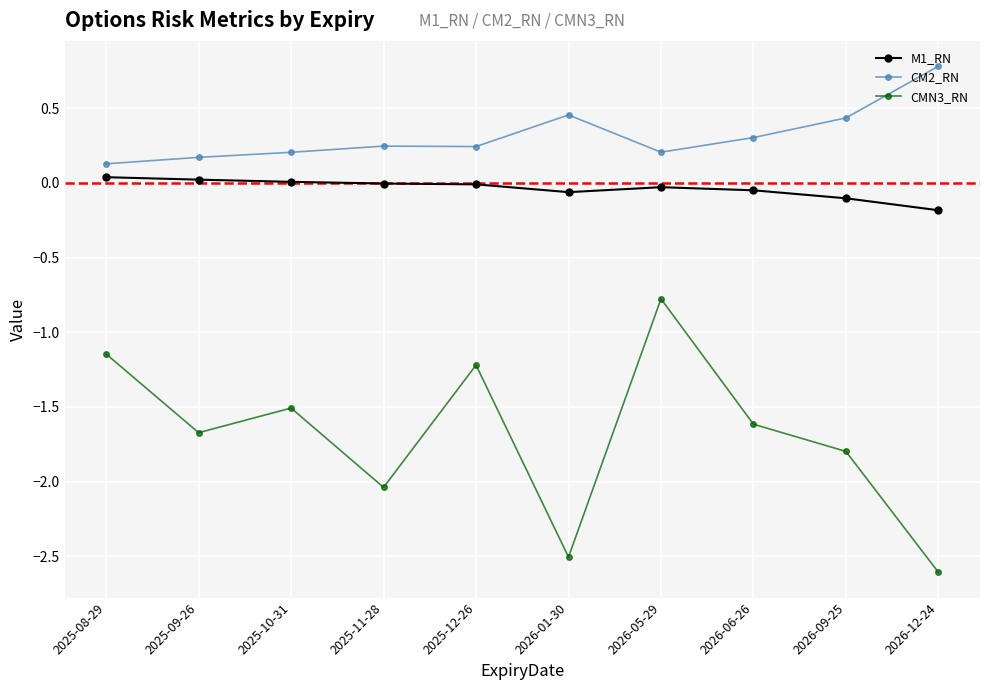

What is the value of the CMN3_RN point at the 7th from the left?

-0.8